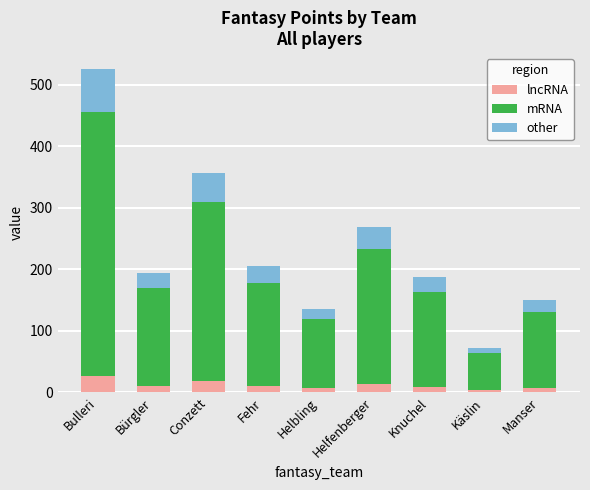

What is the average value of the lncRNA series?

12